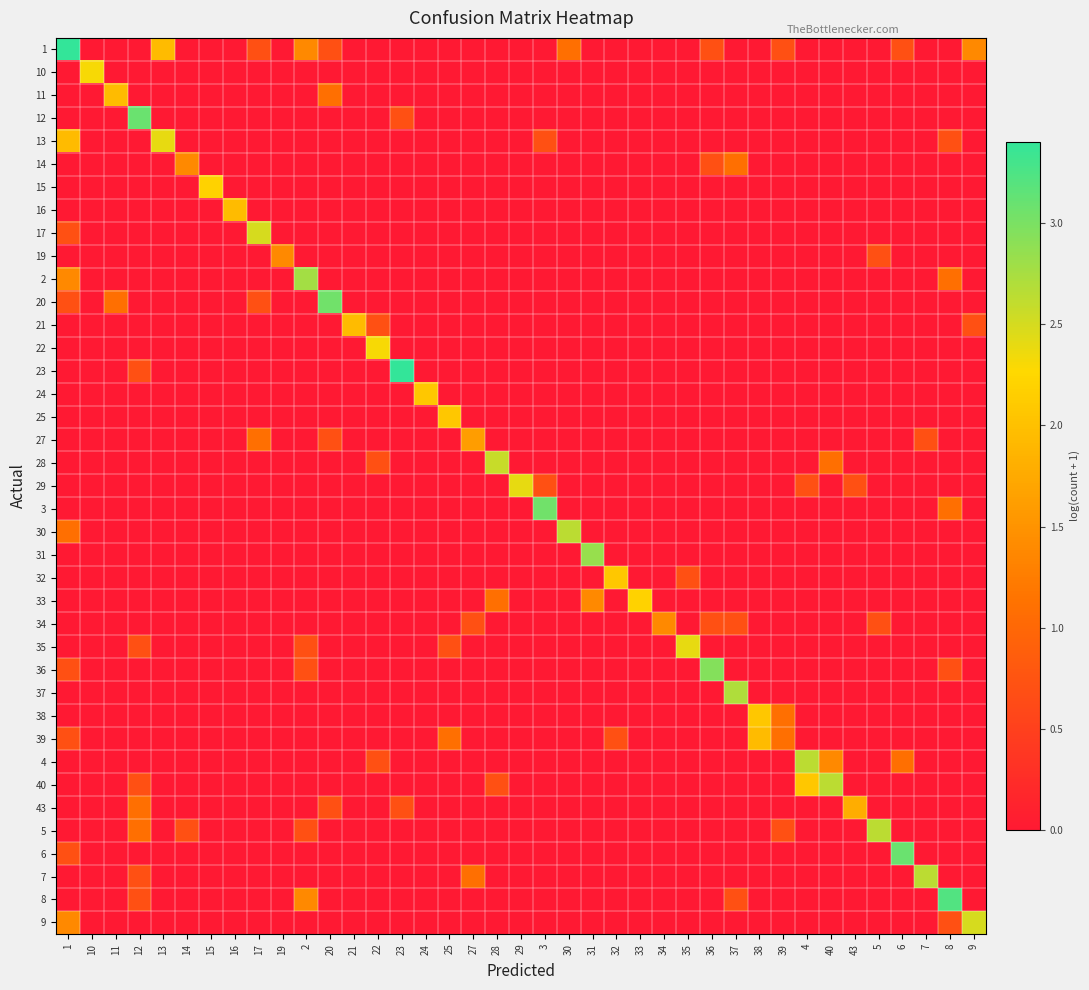

What is the difference between the highest and lowest values at 8?

3.2